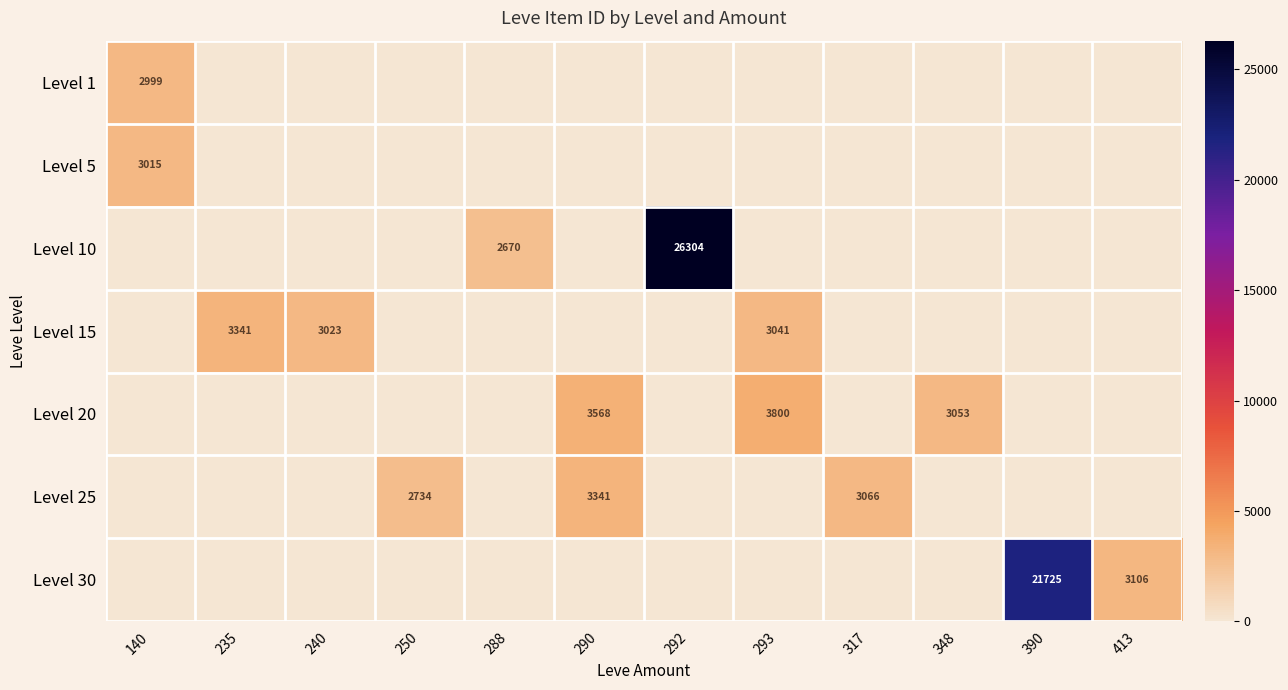

Which has a higher value, 250 or 317?

250